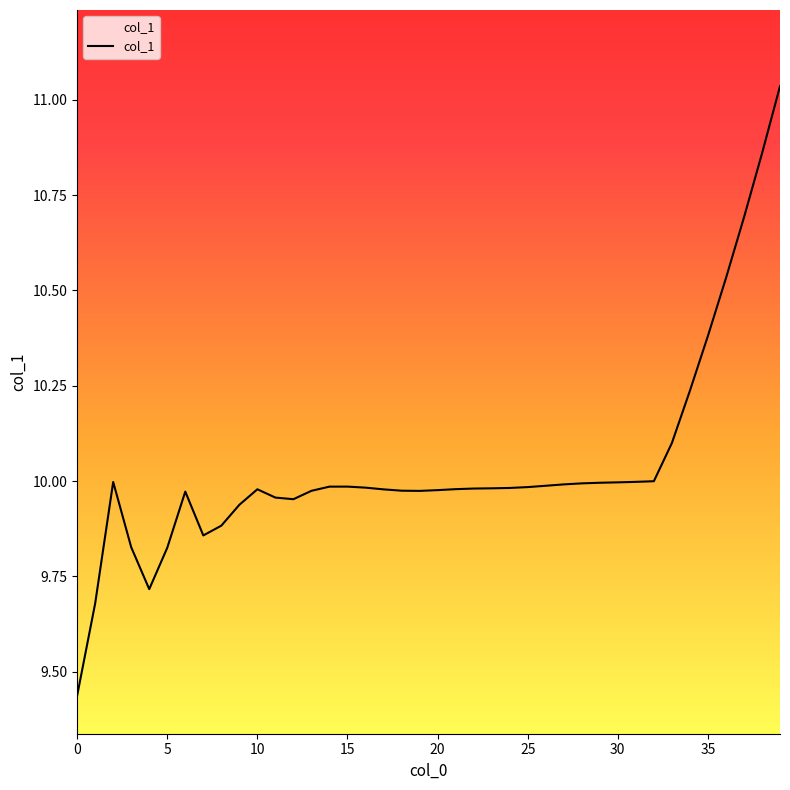

Does the chart display data point markers on the line(s)?

No